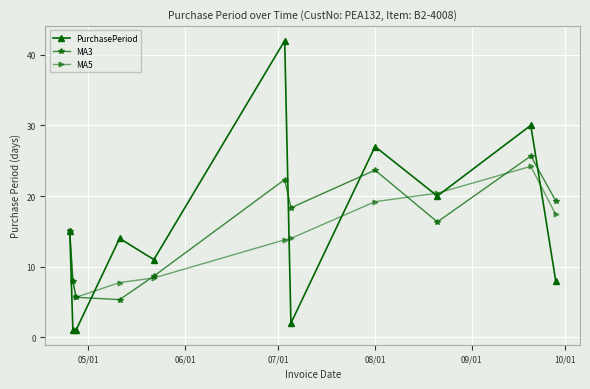

Reading left to right, what are all the values shown in this chart?

PurchasePeriod: 15.0	1.0	1.0	14.0	11.0	42.0	2.0	27.0	20.0	30.0	8.0
MA3: 15.0	8.0	5.7	5.3	8.7	22.3	18.3	23.7	16.3	25.7	19.3
MA5: 15.0	8.0	5.7	7.8	8.4	13.8	14.0	19.2	20.4	24.2	17.4